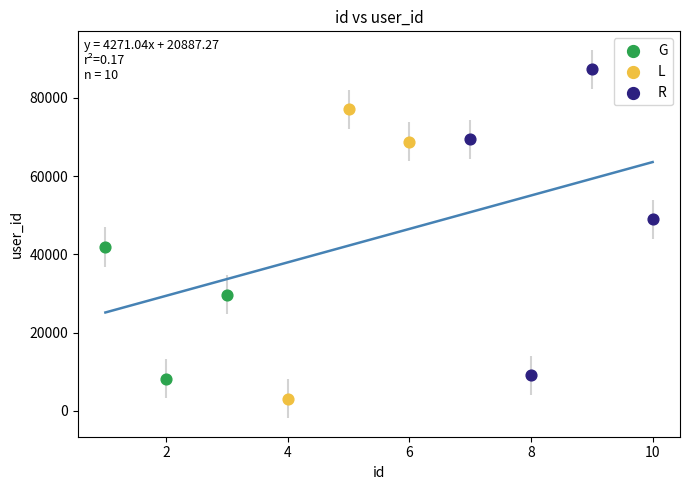

Which series reaches the minimum Y coordinate?

L